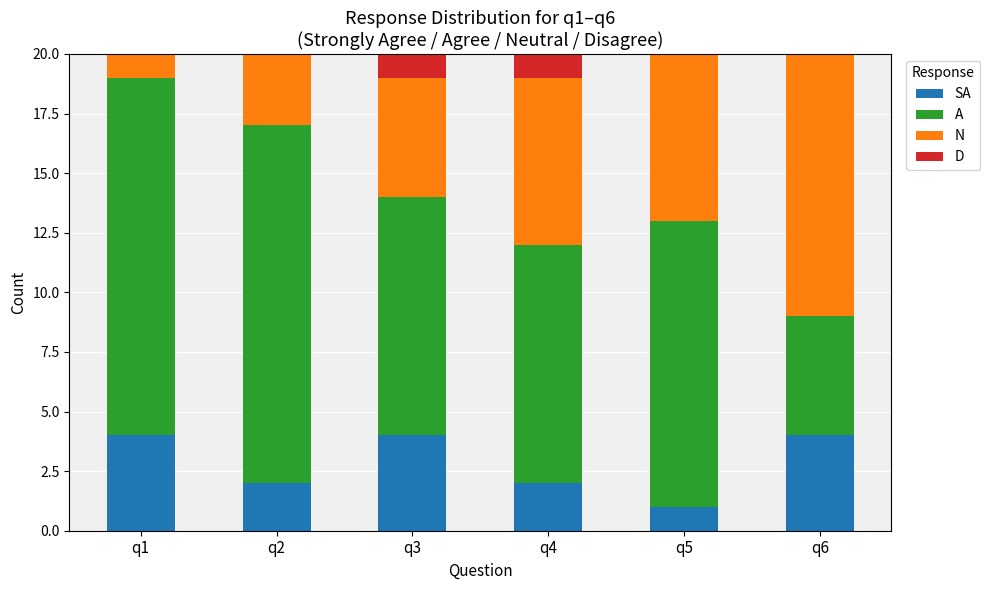

How many N values are between 3 and 7?

4